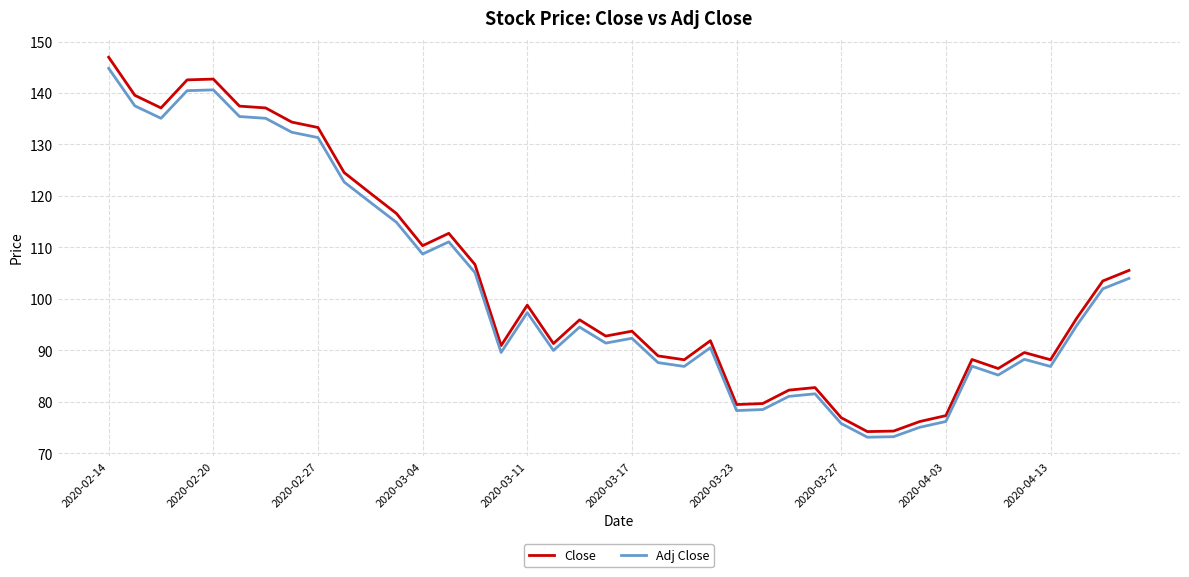

What is the sum of all Close values?

4136.5